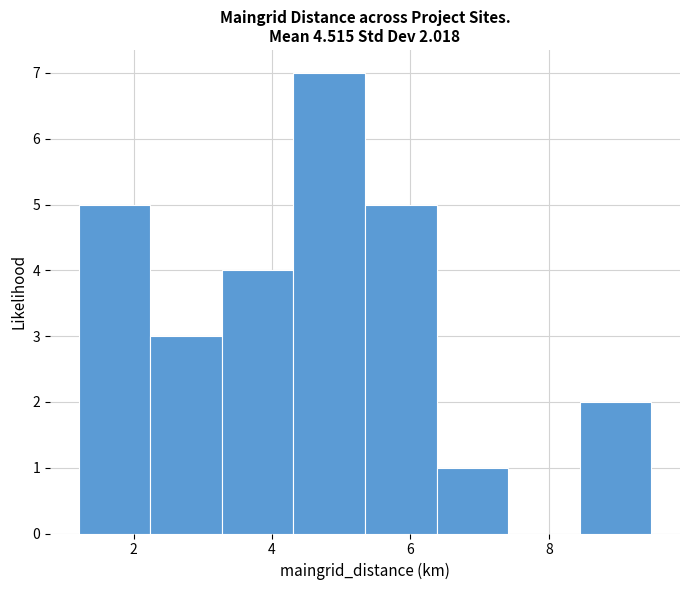

Over which range of the x-axis is the bar tallest?

4.4 to 5.4